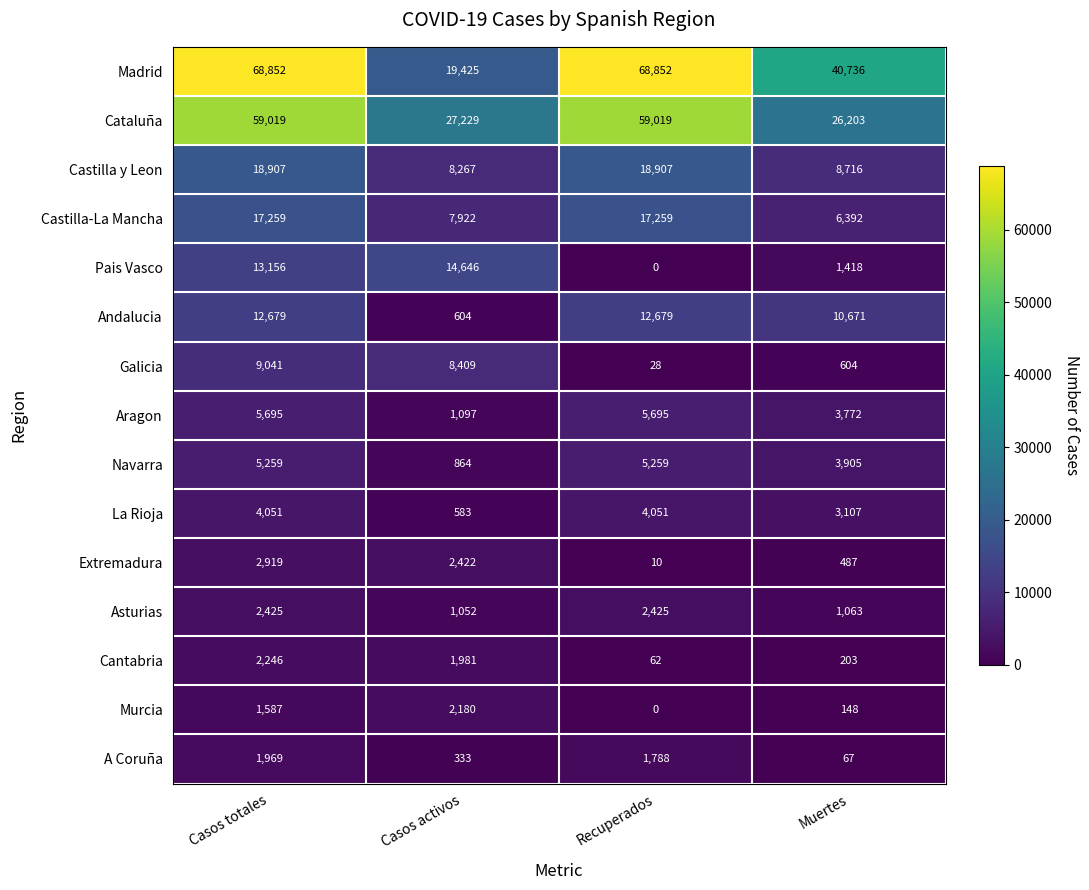

Count the La Rioja values in the range 3107 to 4051.

3